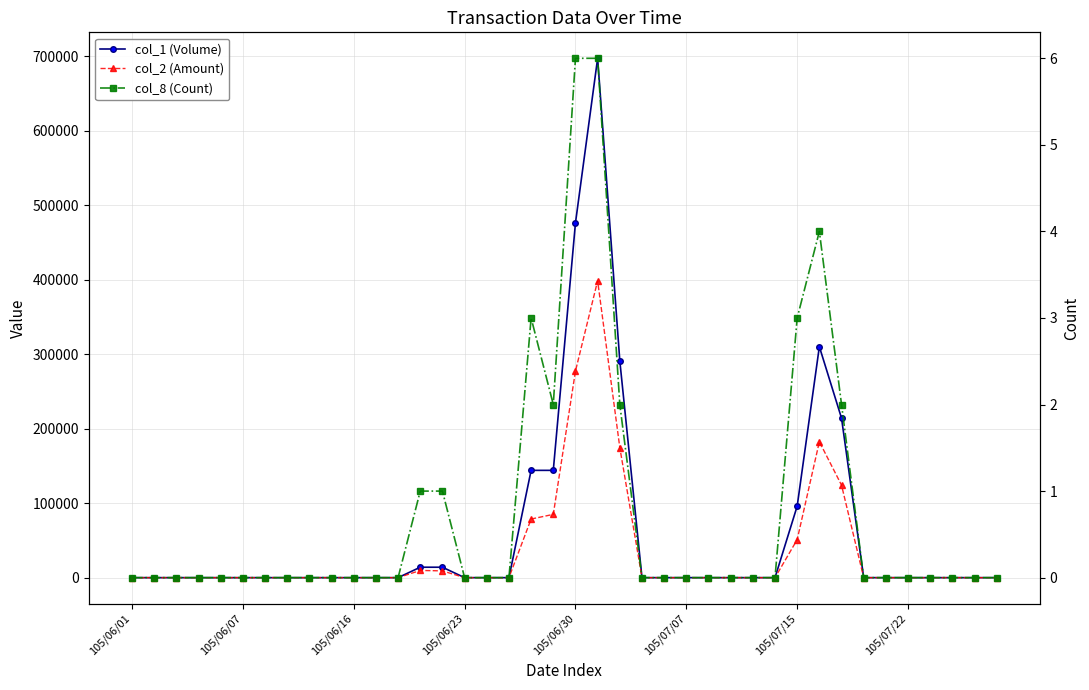

List the series in order of their peak value, highest first.

col_1 (Volume), col_2 (Amount), col_8 (Count)